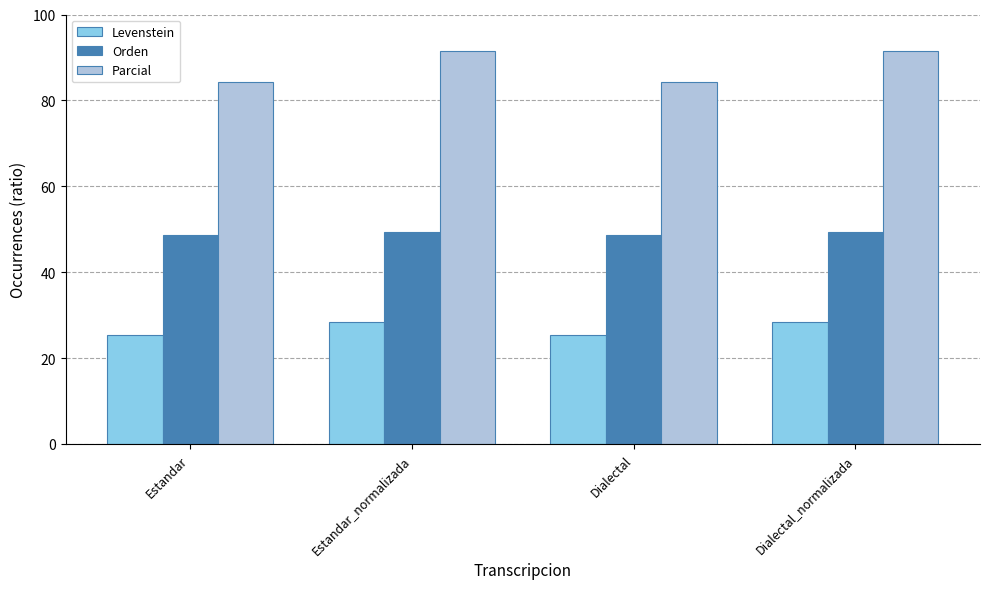

How many groups of bars are there?

4